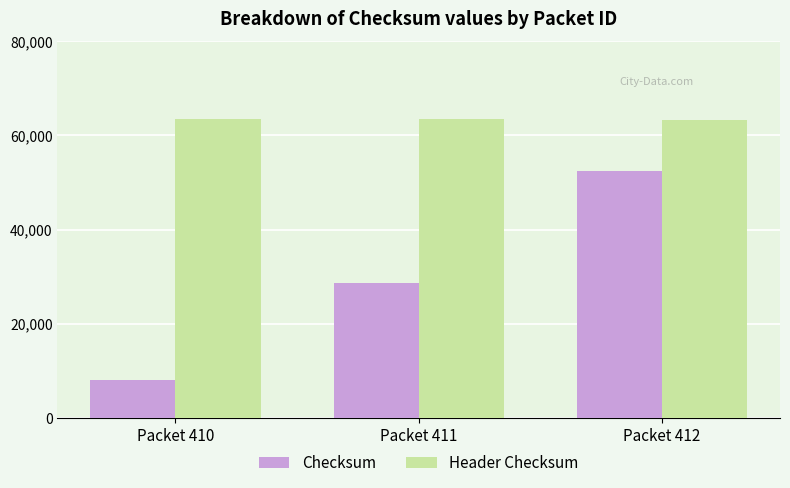

Rank the series by their average value, from lowest to highest.

Checksum, Header Checksum